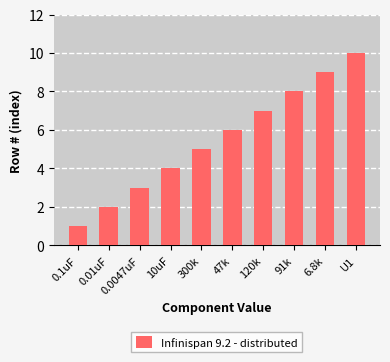

Which has a higher value, 47k or 10uF?

47k